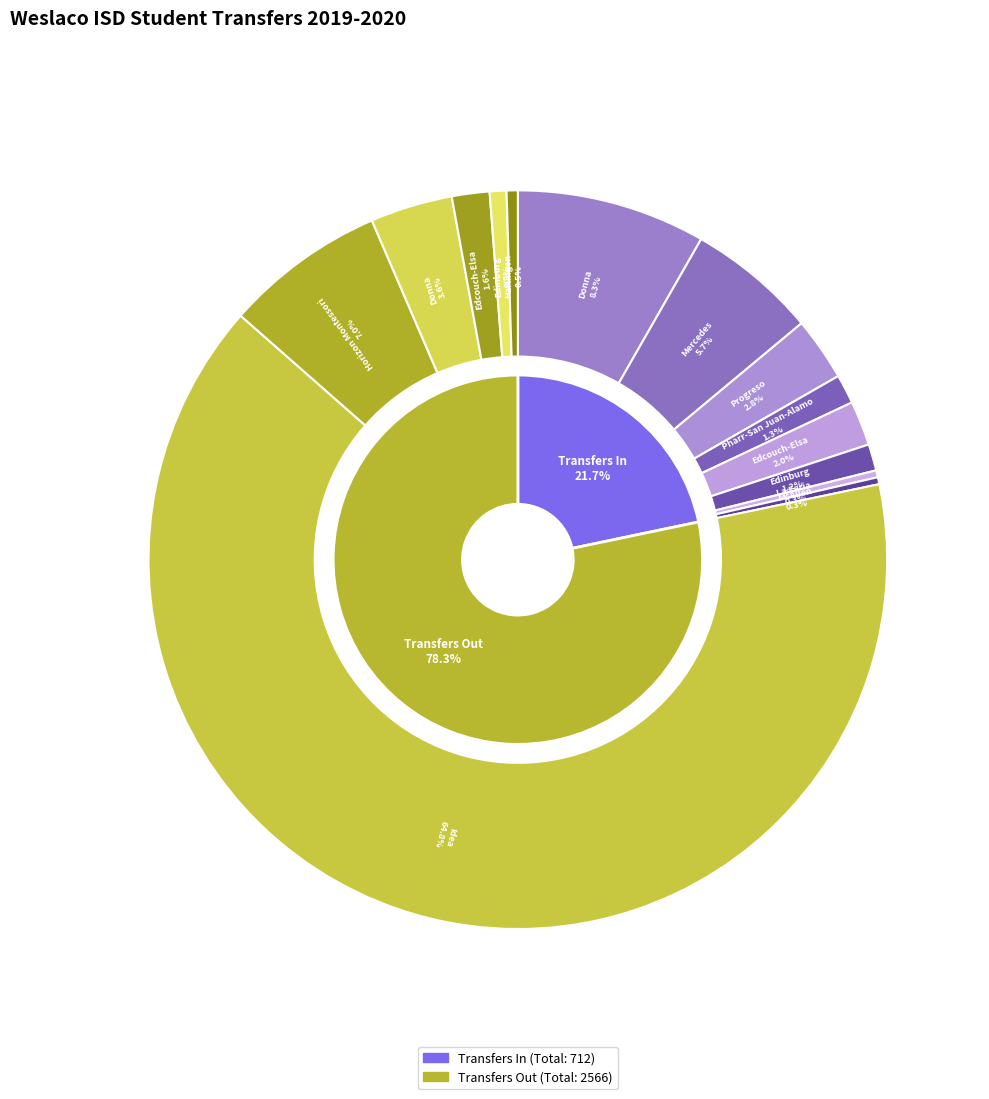

Rank the categories by value from lowest to highest.

La Feria ISD, McAllen ISD, Harlingen CISD Out, Edinburg CISD Out, Edinburg CISD, Pharr-San Juan-Alamo ISD, Edcouch-Elsa Out, Edcouch-Elsa ISD, Progreso ISD, Donna ISD Out, Mercedes ISD, Horizon Montessori, Donna ISD, Idea Public Schools